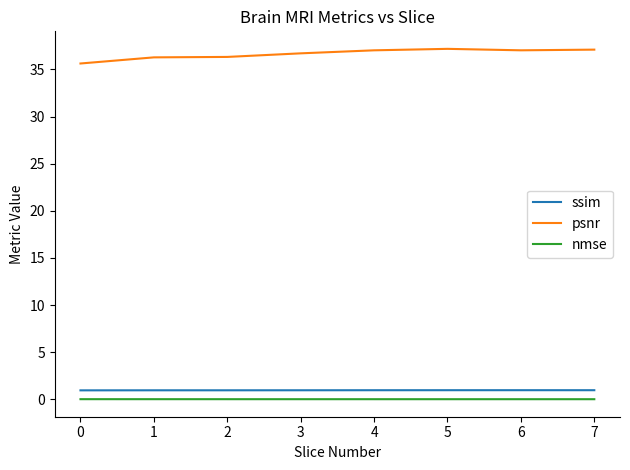

Is the value of ssim at 0 greater than the value of nmse at 0?

Yes